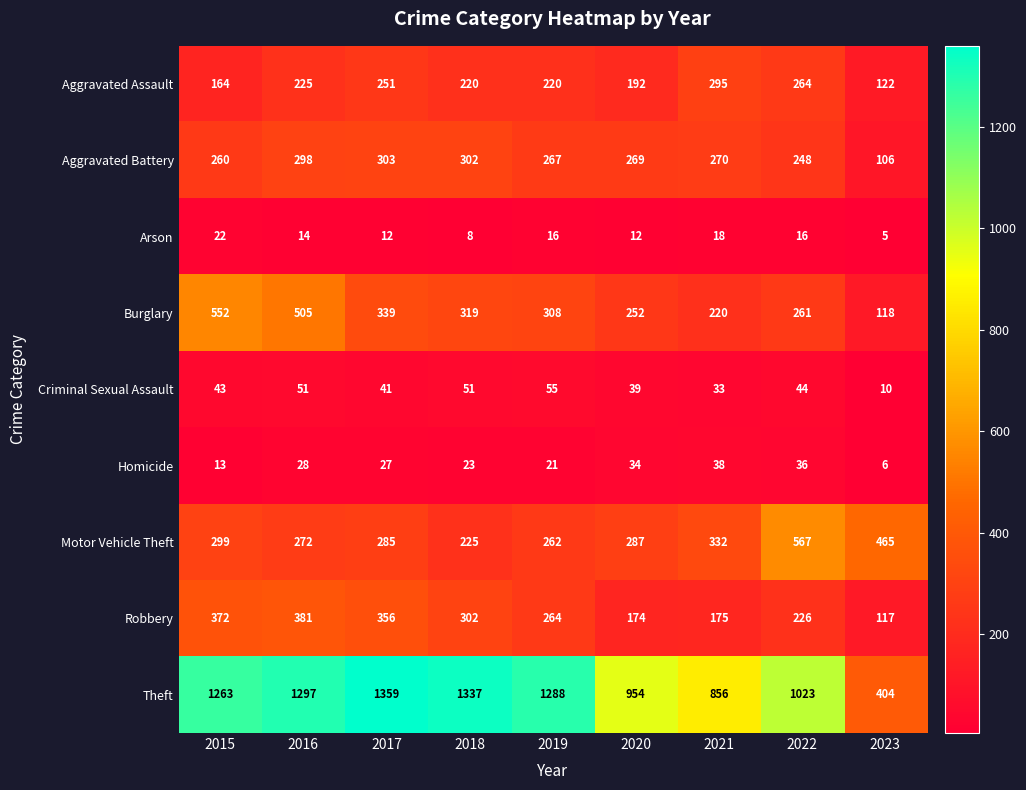

Rank the categories by Theft value from highest to lowest.

2017, 2018, 2016, 2019, 2015, 2022, 2020, 2021, 2023